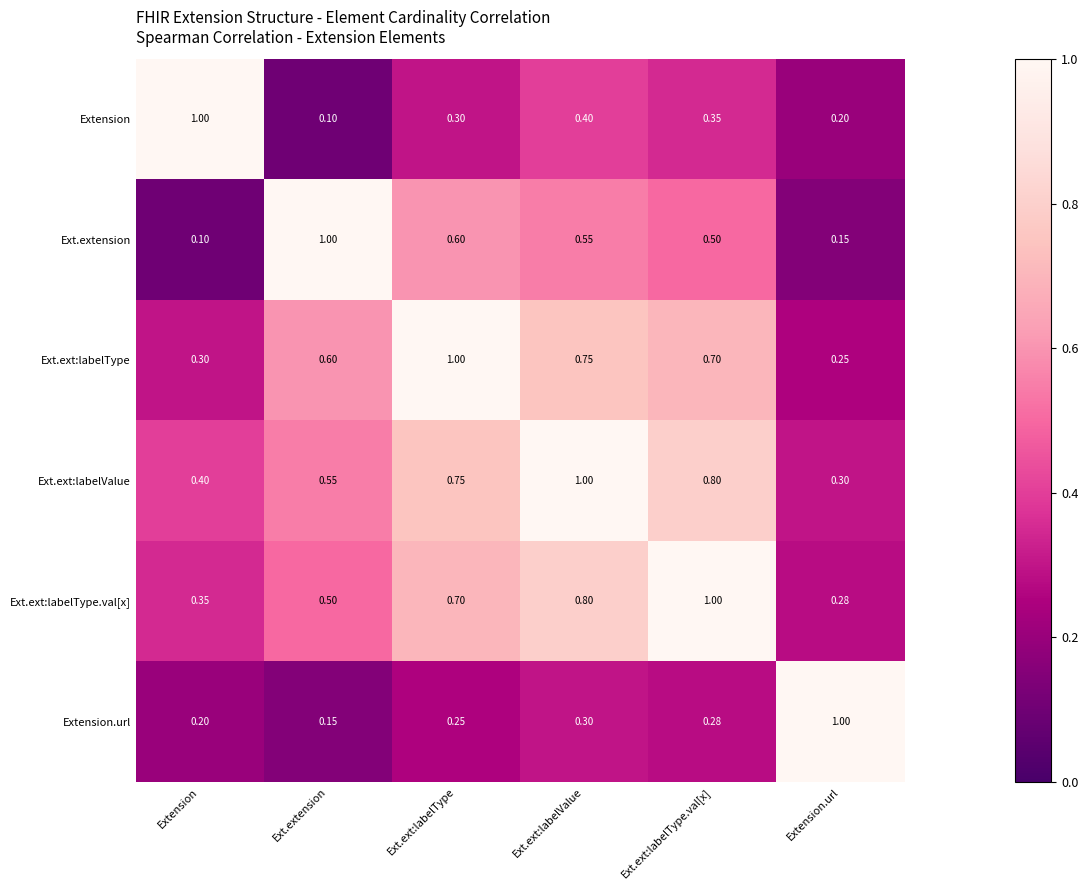

At which label is Ext.extension closest to 0?

Extension